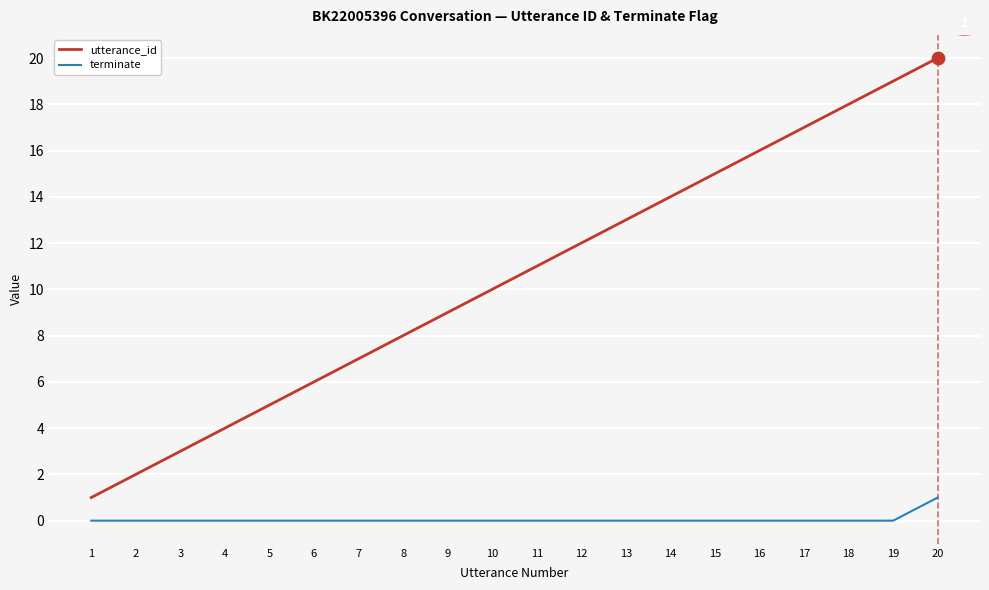

Which series has the largest total across all categories?

utterance_id